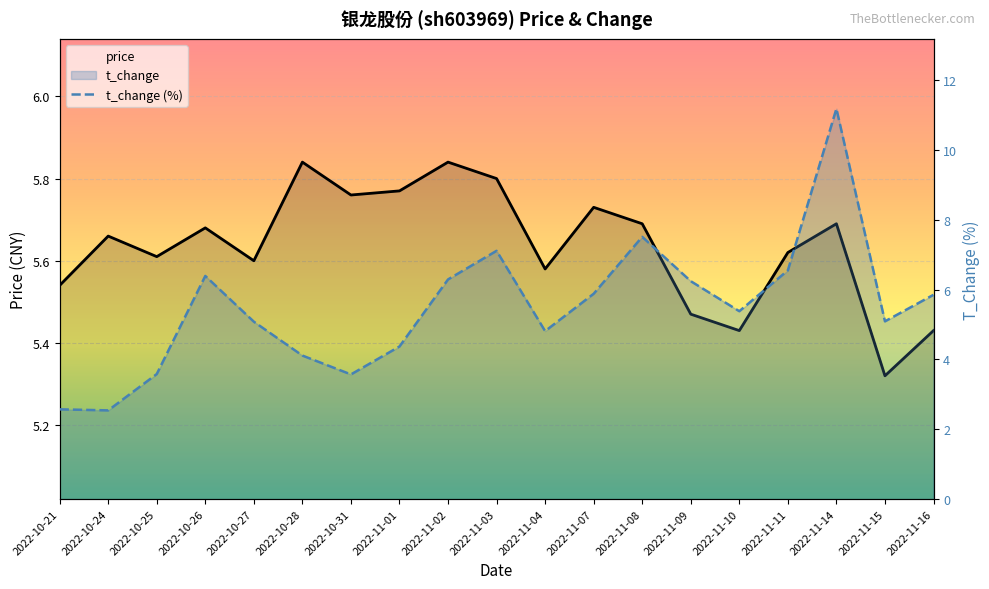

Which series changed the most between 2022-11-15 and 2022-11-16?

t_change (%)